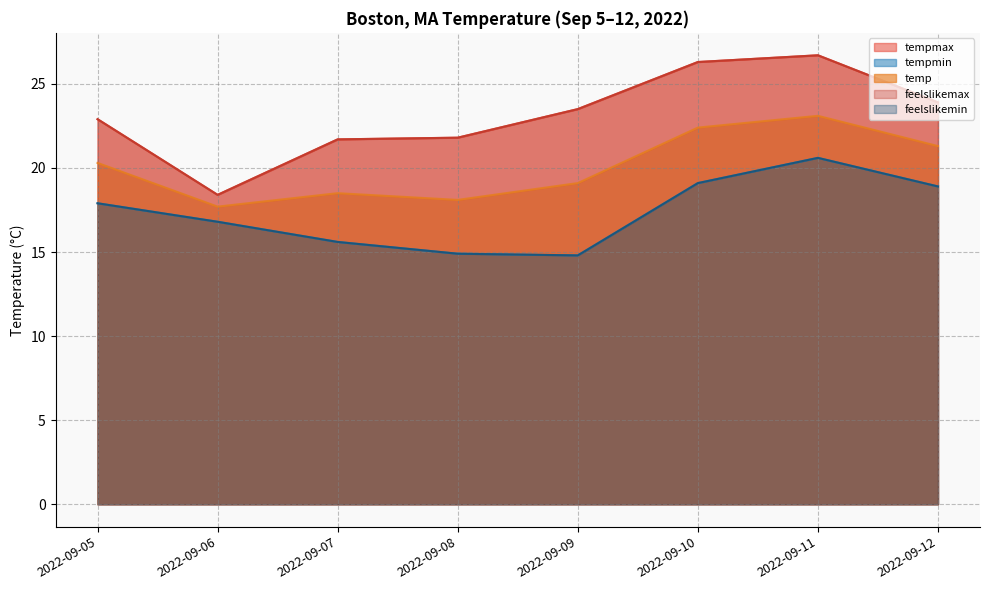

What is the average value of the tempmin series?

17.3